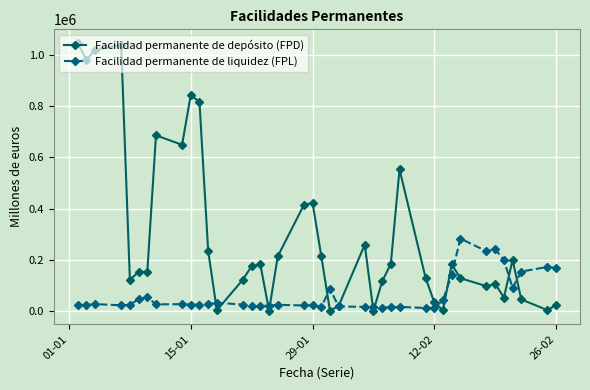

List the series in order of their peak value, highest first.

Facilidad permanente de depósito (FPD), Facilidad permanente de liquidez (FPL)